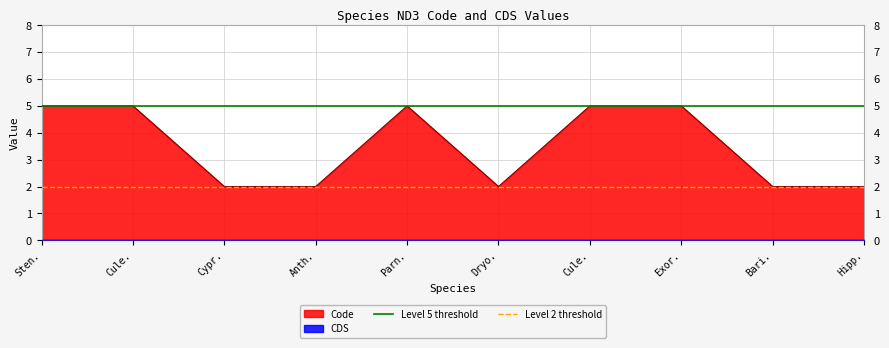

At which label does Level 2 threshold reach its minimum?

Sten.